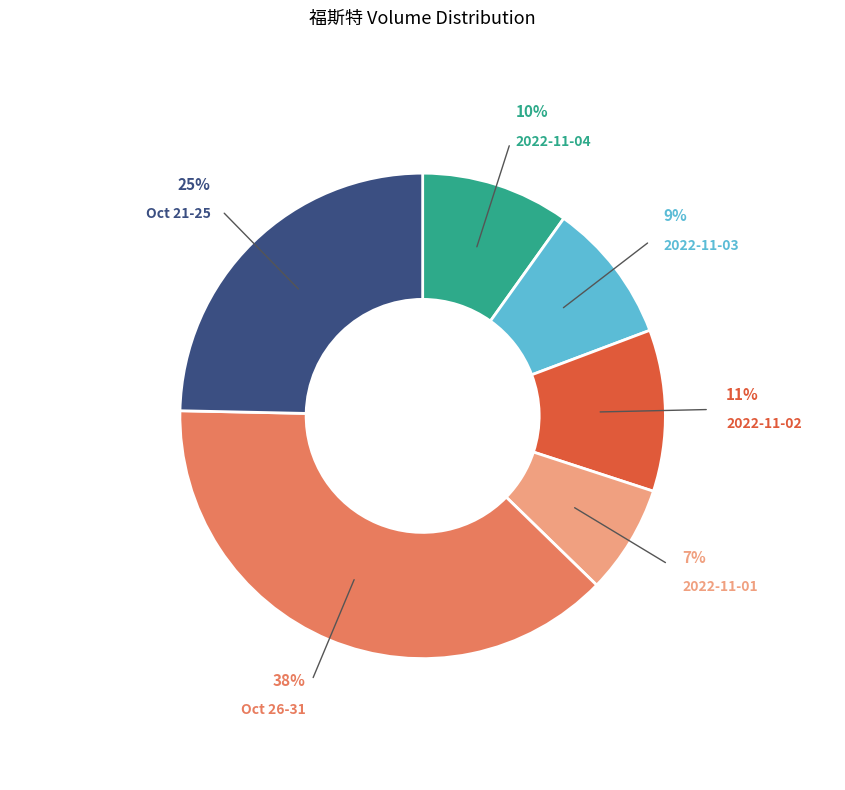

Is it true that 2022-11-04 is 17% of the pie?

False